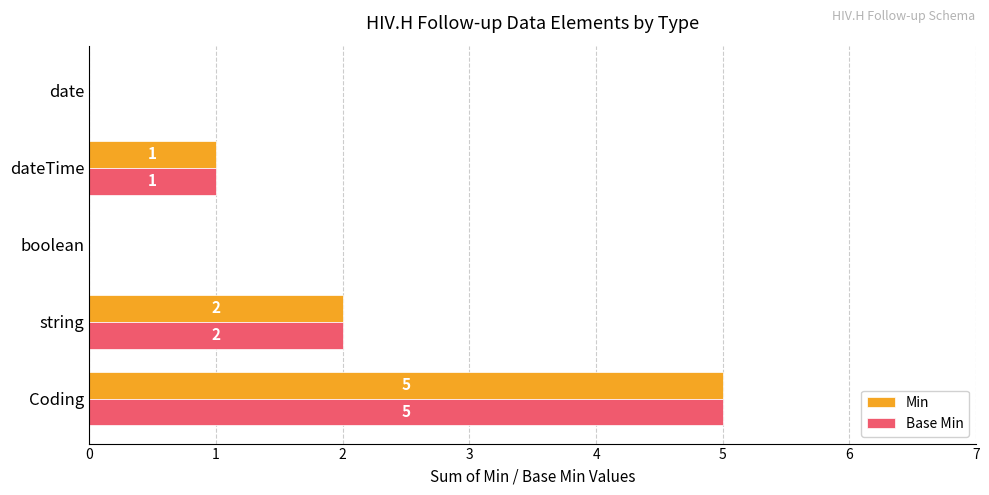

Is it true that Base Min equals 1 at dateTime?

True